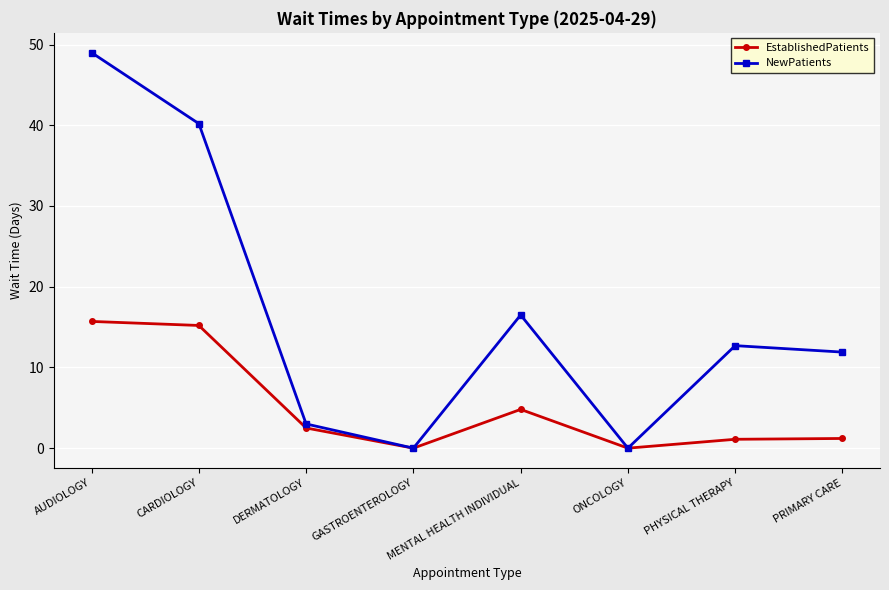

Is the value of NewPatients at AUDIOLOGY greater than the value of EstablishedPatients at PHYSICAL THERAPY?

Yes